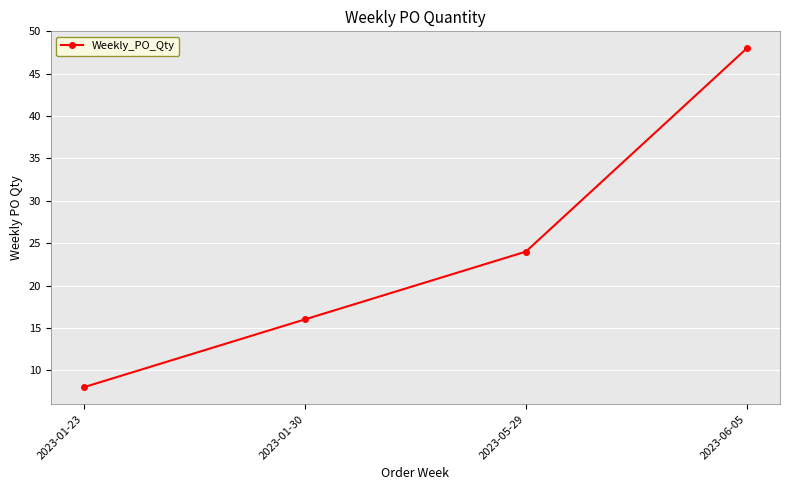

Where is the data nearest to the value 28?

2023-05-29